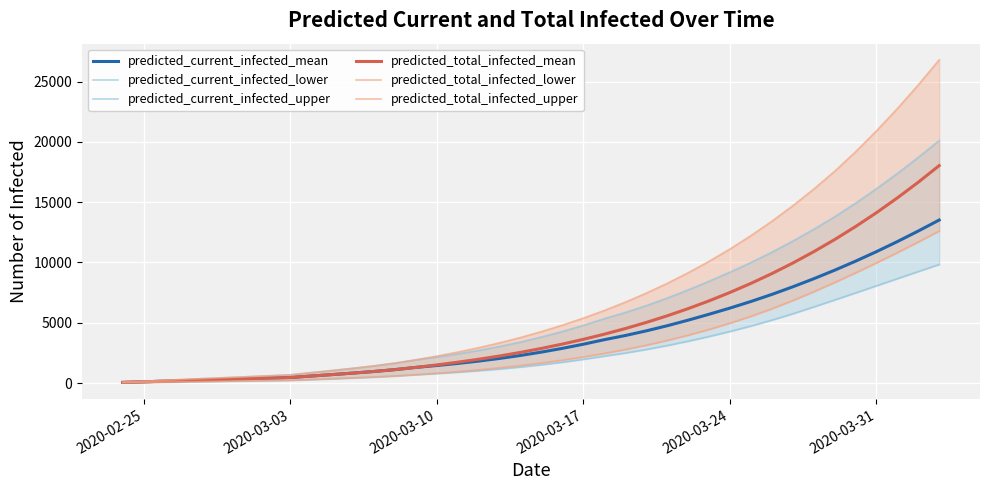

What is the value of the predicted_current_infected_upper point at the 14th from the left?

1648